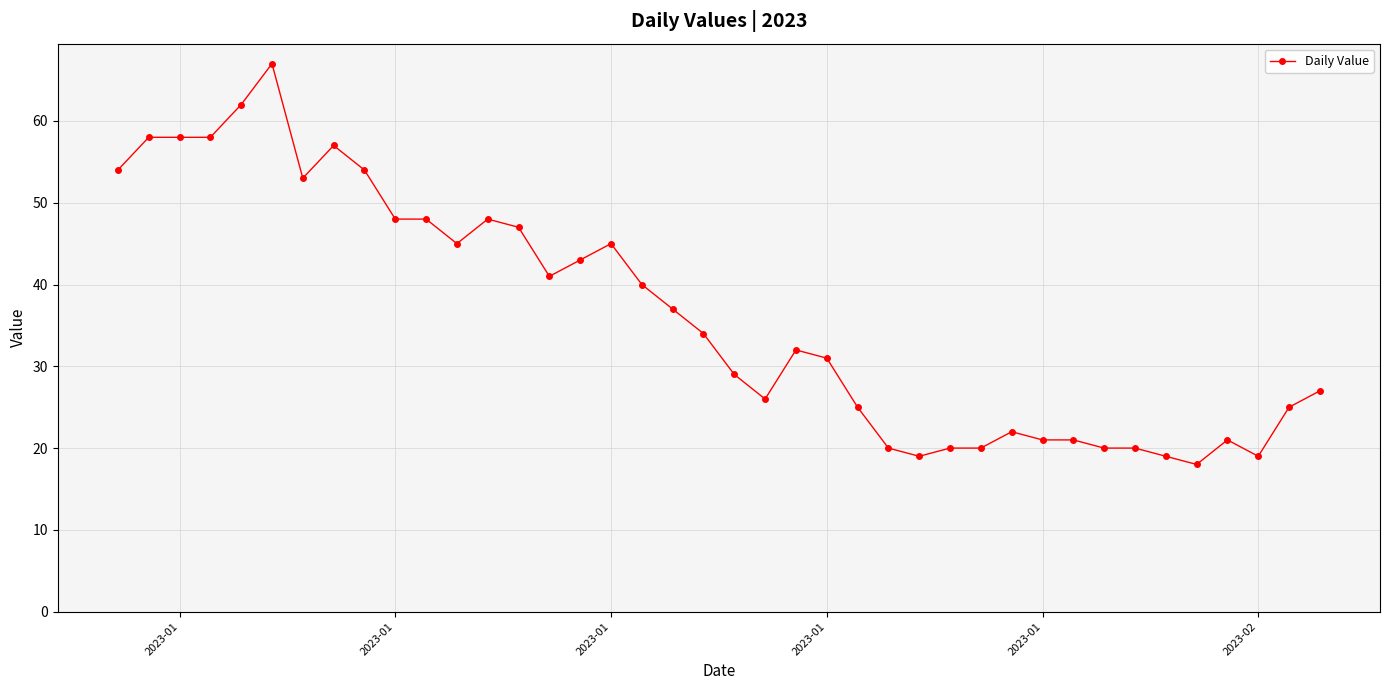

What is the value of the 24th point from the left?

31